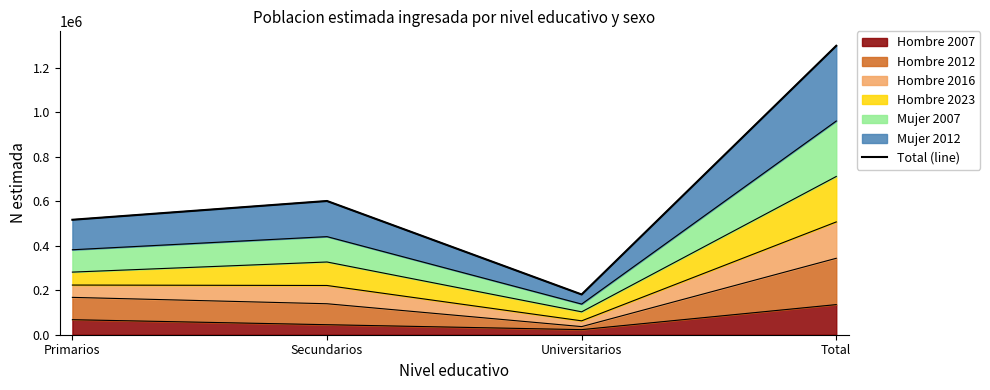

Reading left to right, what are all the values shown in this chart?

Primarios=516831	Secundarios=601189	Universitarios=180959	Total=1298980